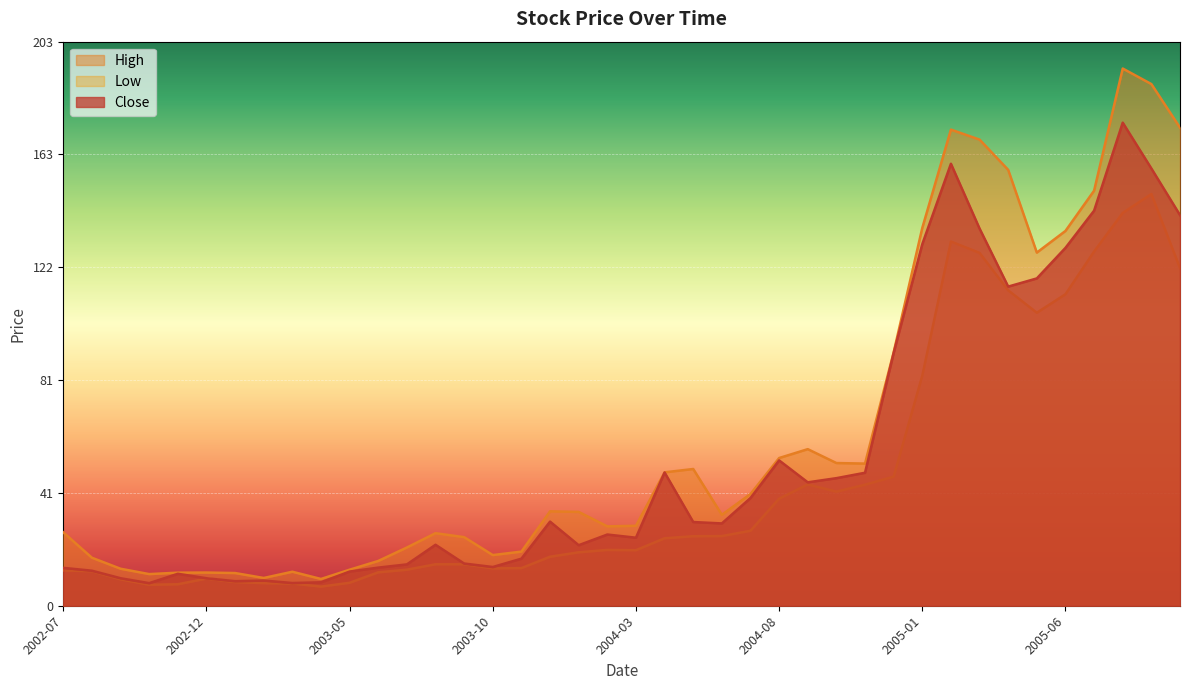

How many values in the High series are below 33?

20